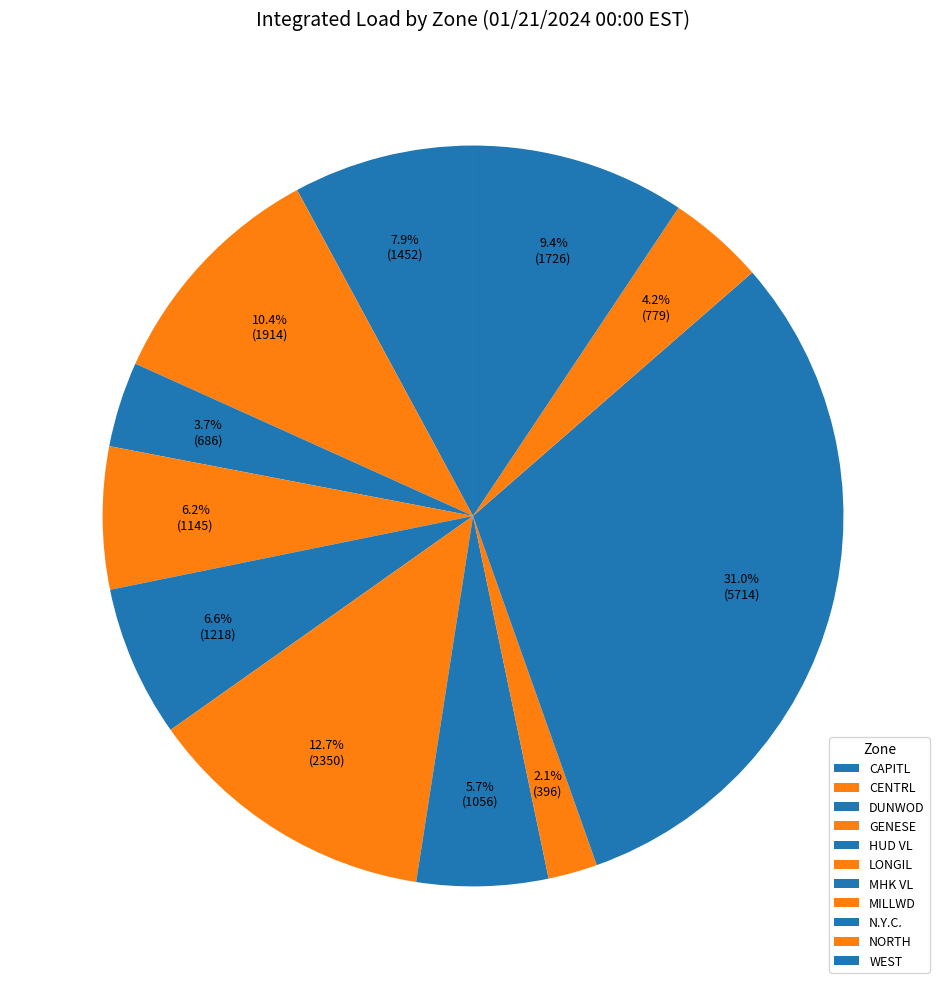

Is N.Y.C. the majority of the pie?

No